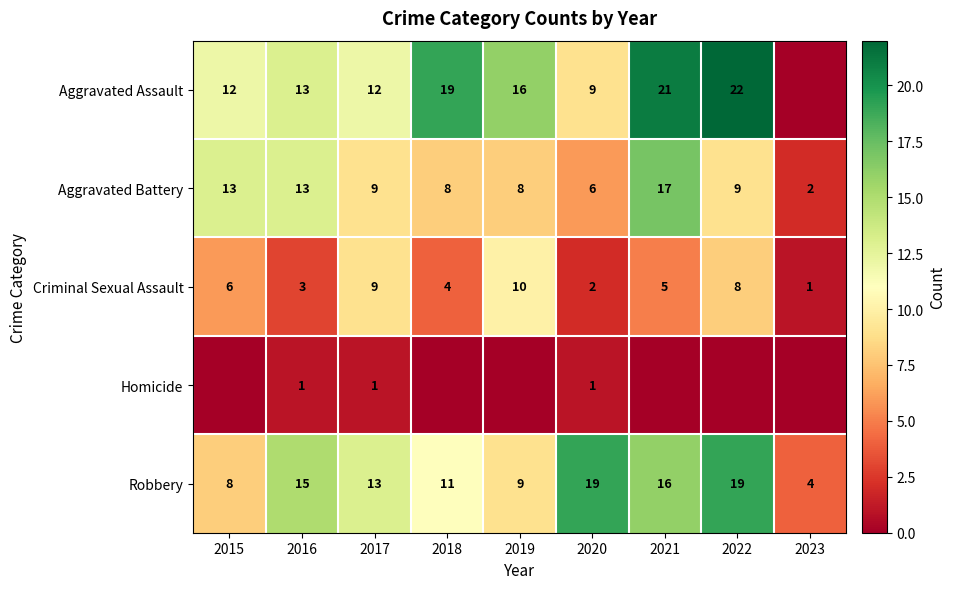

At which label does Criminal Sexual Assault reach its minimum?

2023